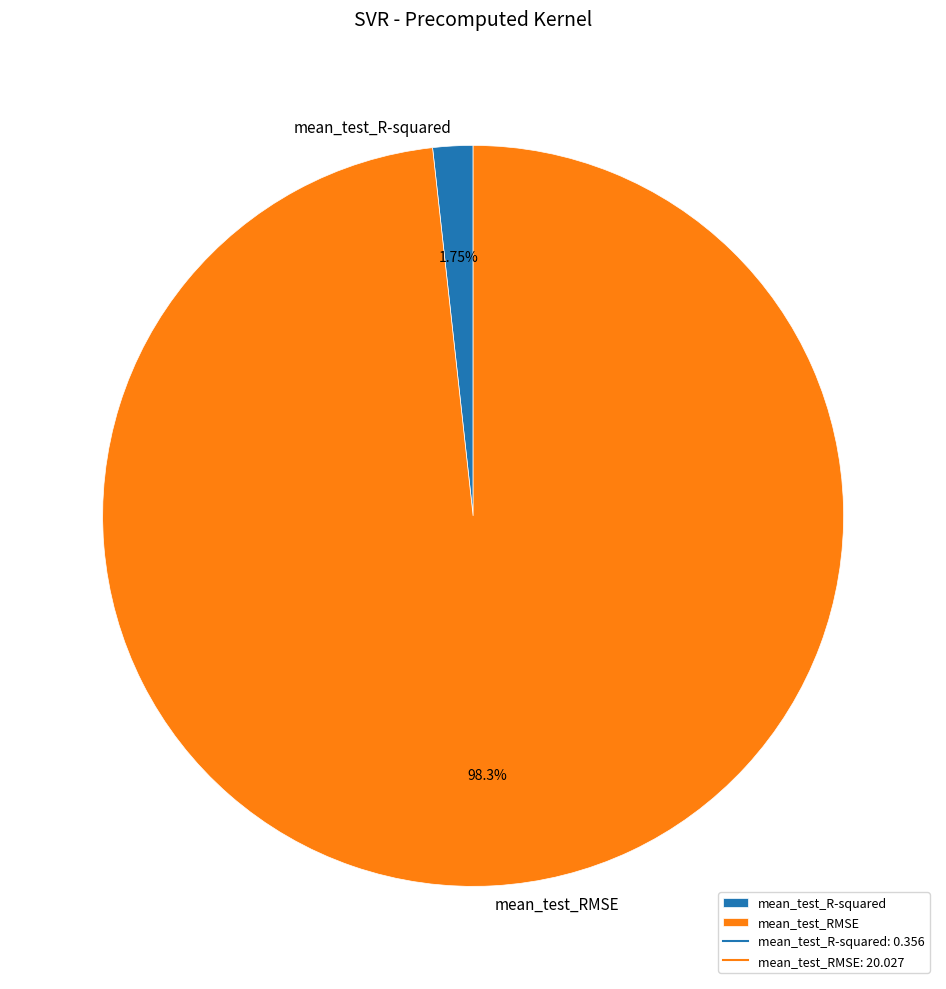

Which category has the biggest portion of the pie?

mean_test_RMSE